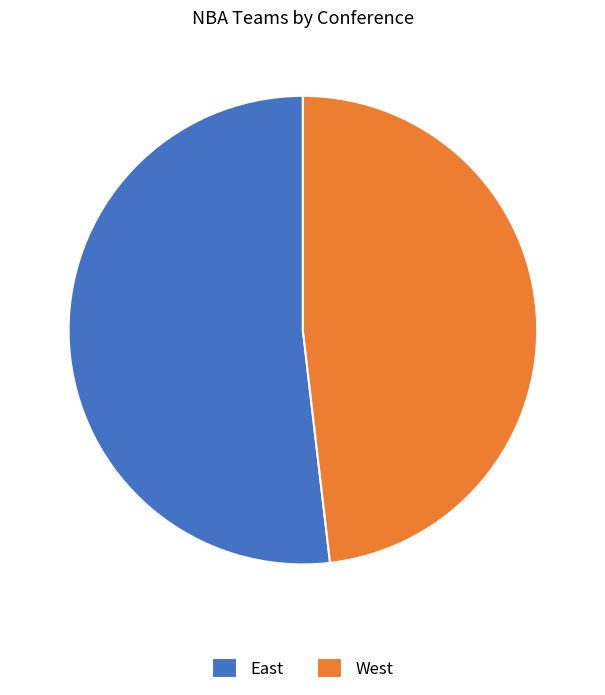

Which slice is the smallest?

West